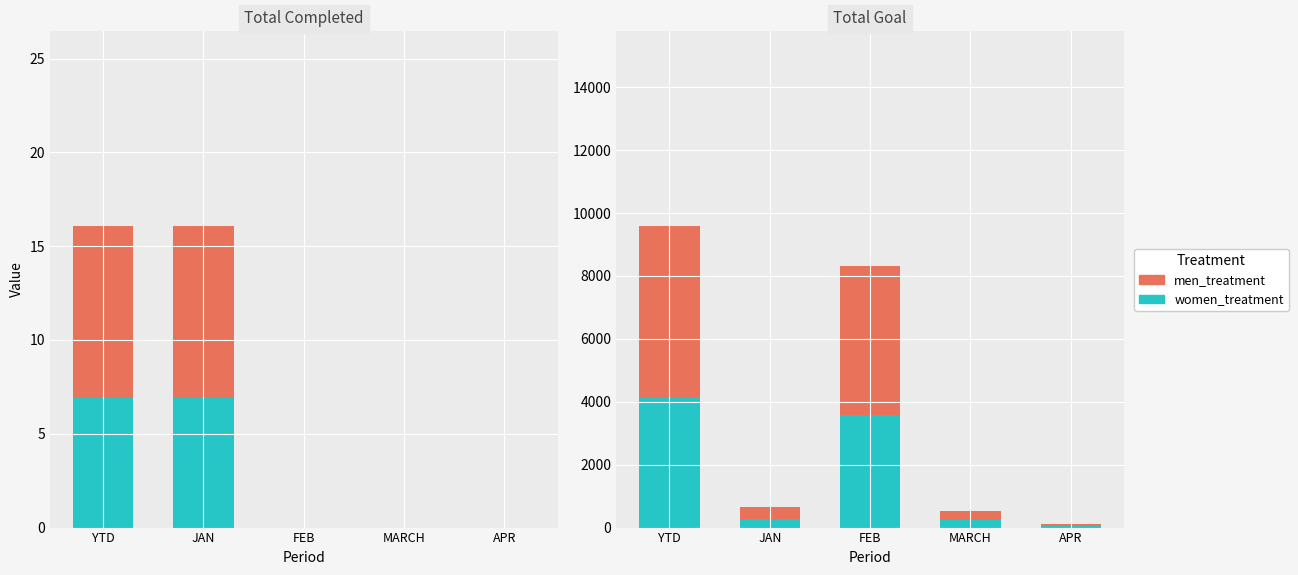

Which series has the largest total across all categories?

men_treatment